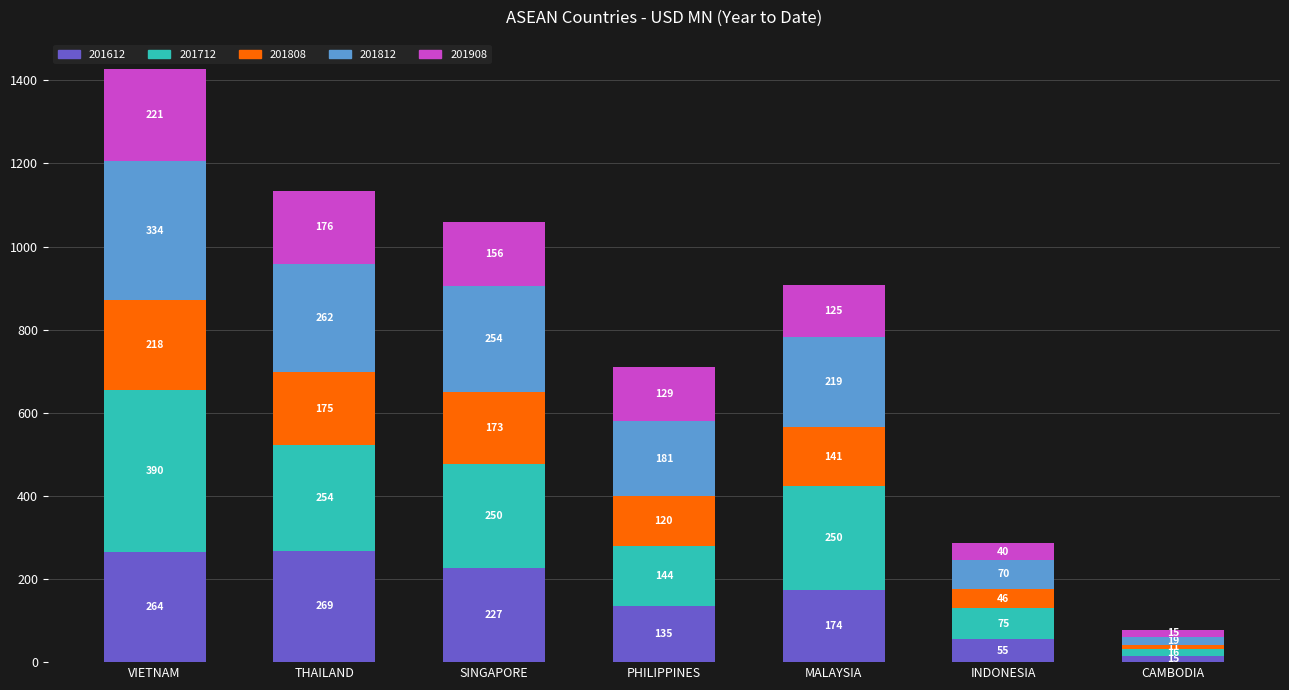

Which category has the highest value in the 201612 series?

THAILAND